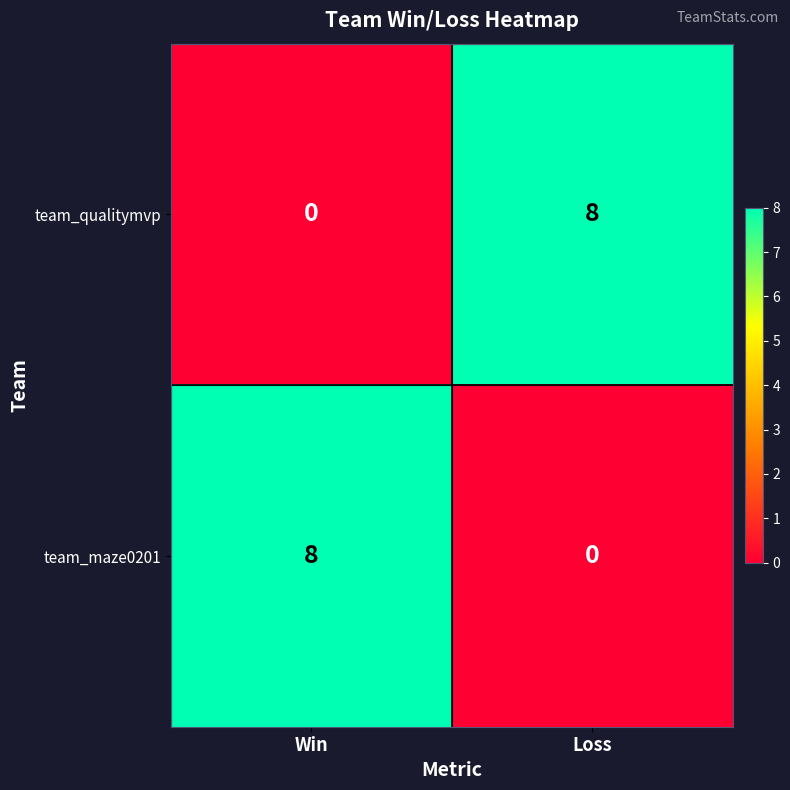

Is it true that team_qualitymvp equals 8 at Loss?

True